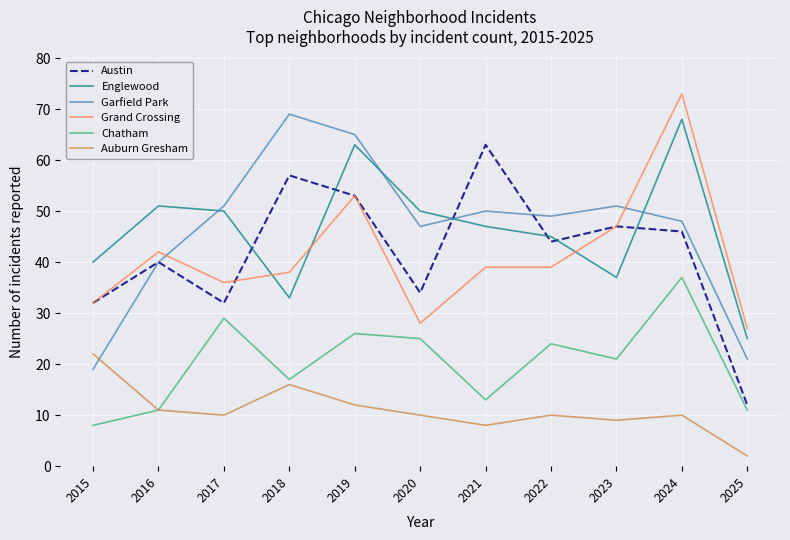

Count the number of categories in the chart.

11